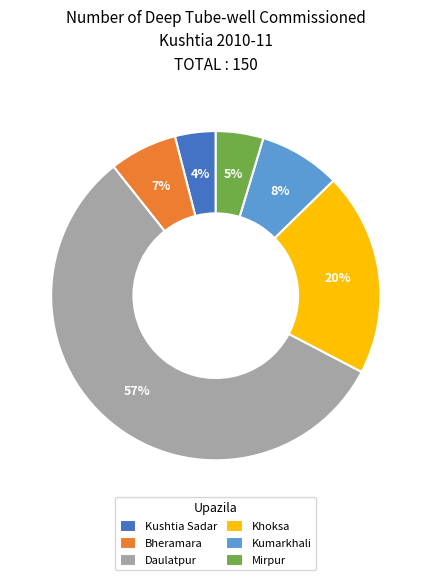

To the nearest percent, what percentage of the pie is Mirpur?

5%